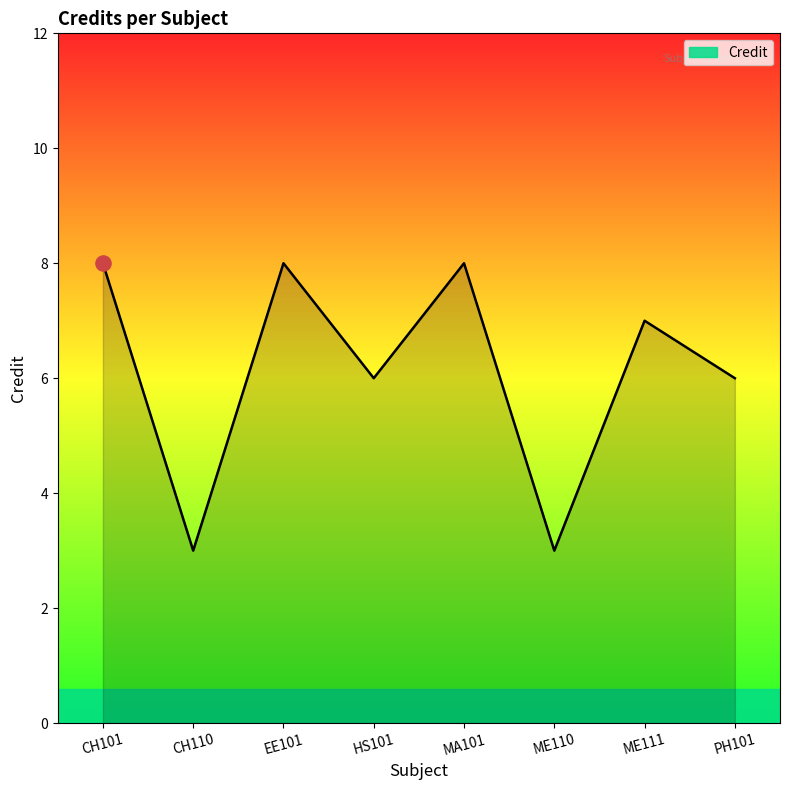

What is the ratio of the value at ME110 to the value at EE101?

0.4